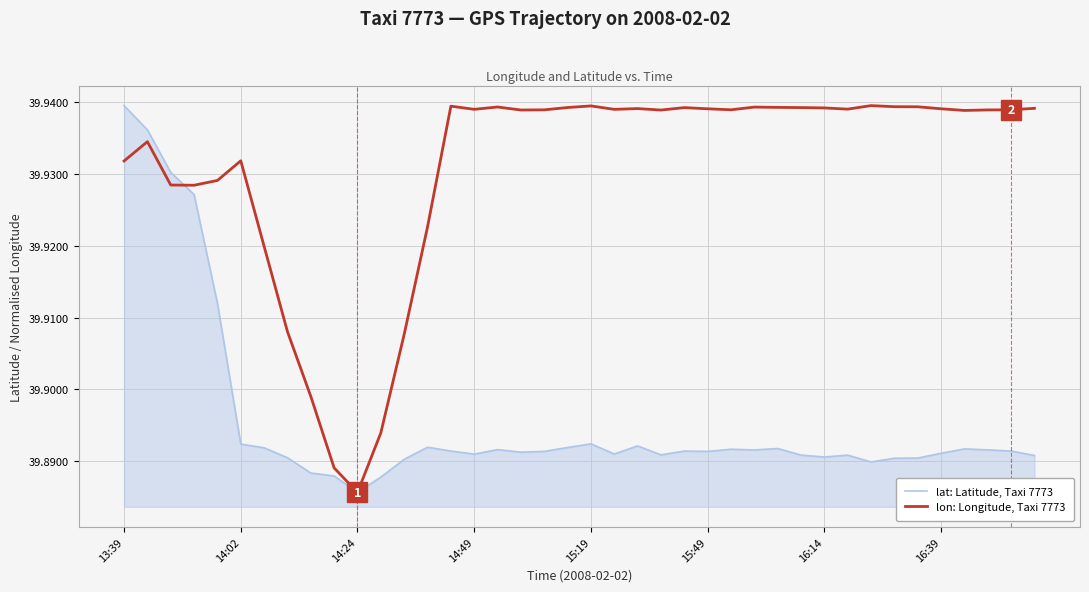

List the series in order of their overall mean, highest first.

lon: Longitude, Taxi 7773, lat: Latitude, Taxi 7773